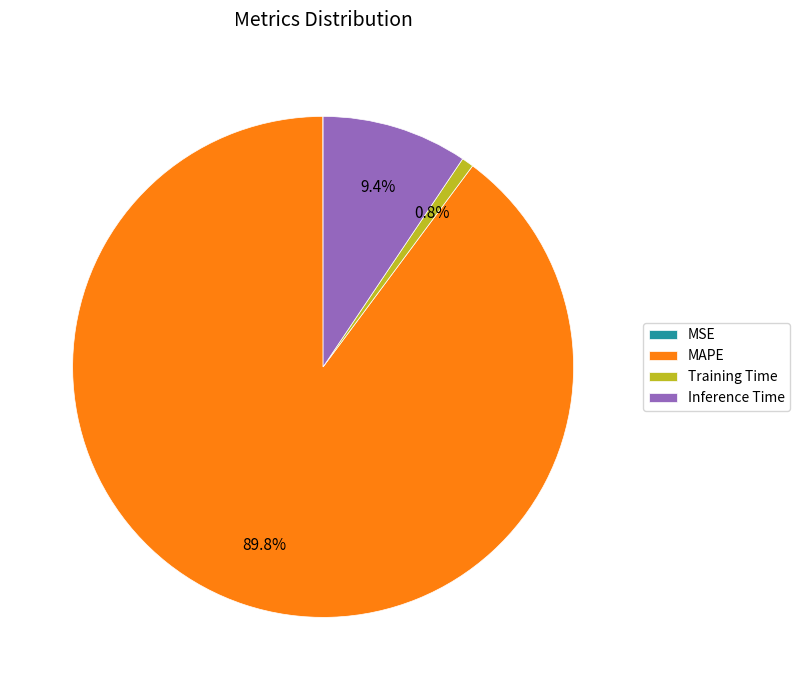

Does any single category account for the majority?

Yes